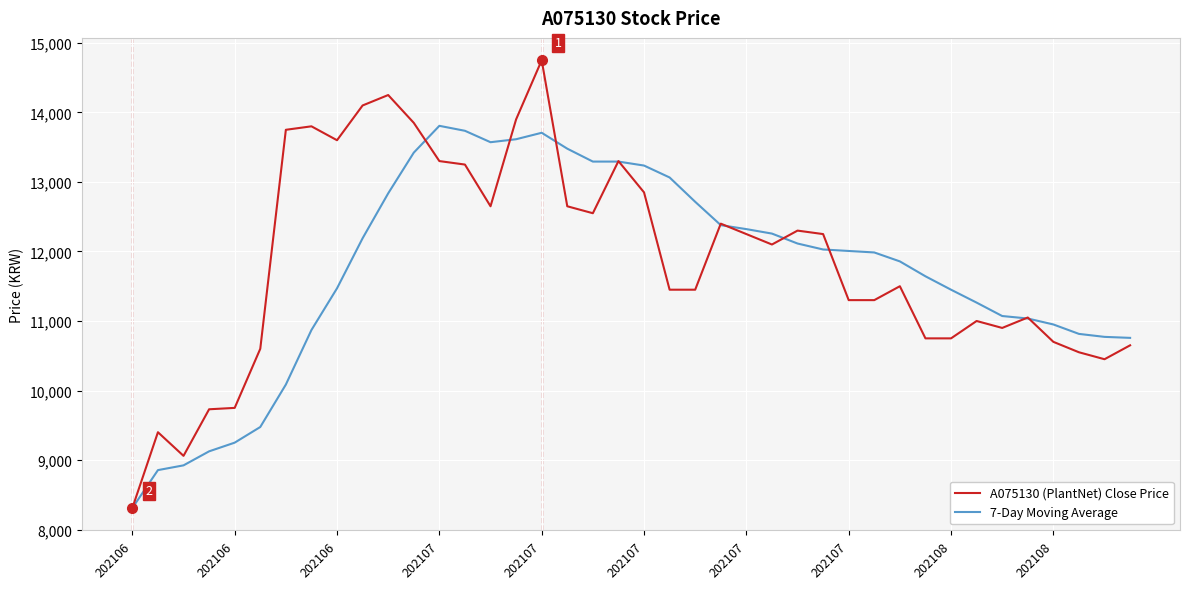

What is the lowest value of the 7-Day Moving Average series?

8310.0